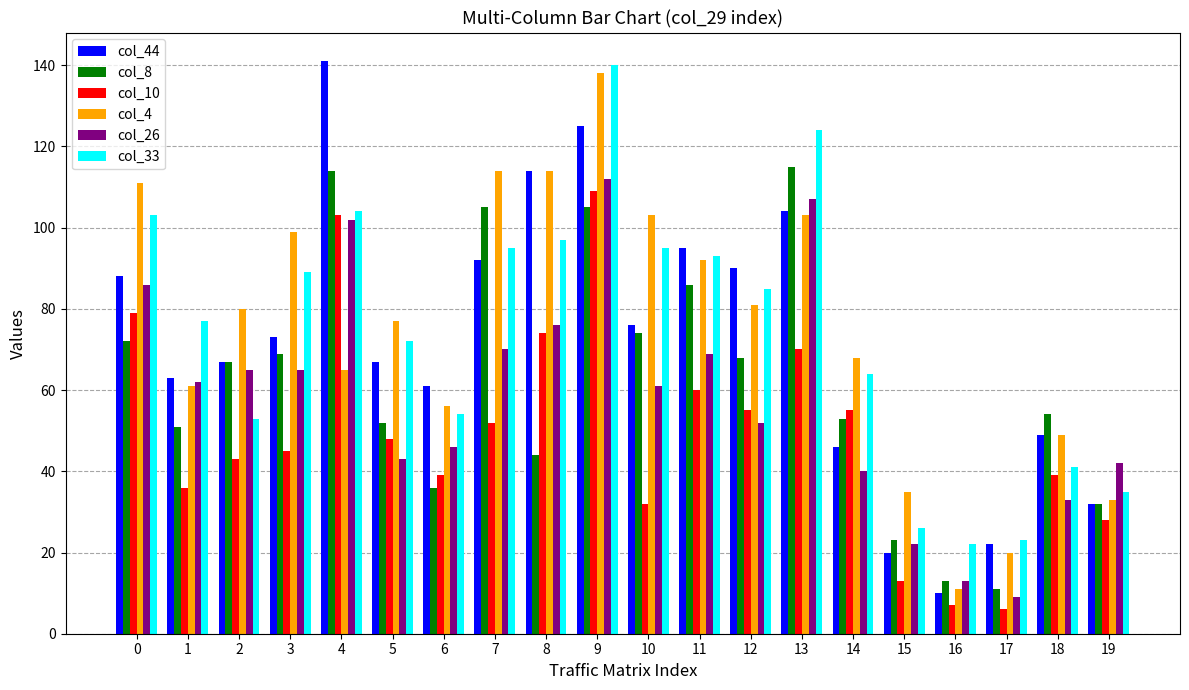

True or false: col_33 has a value of 103 at 0.

True